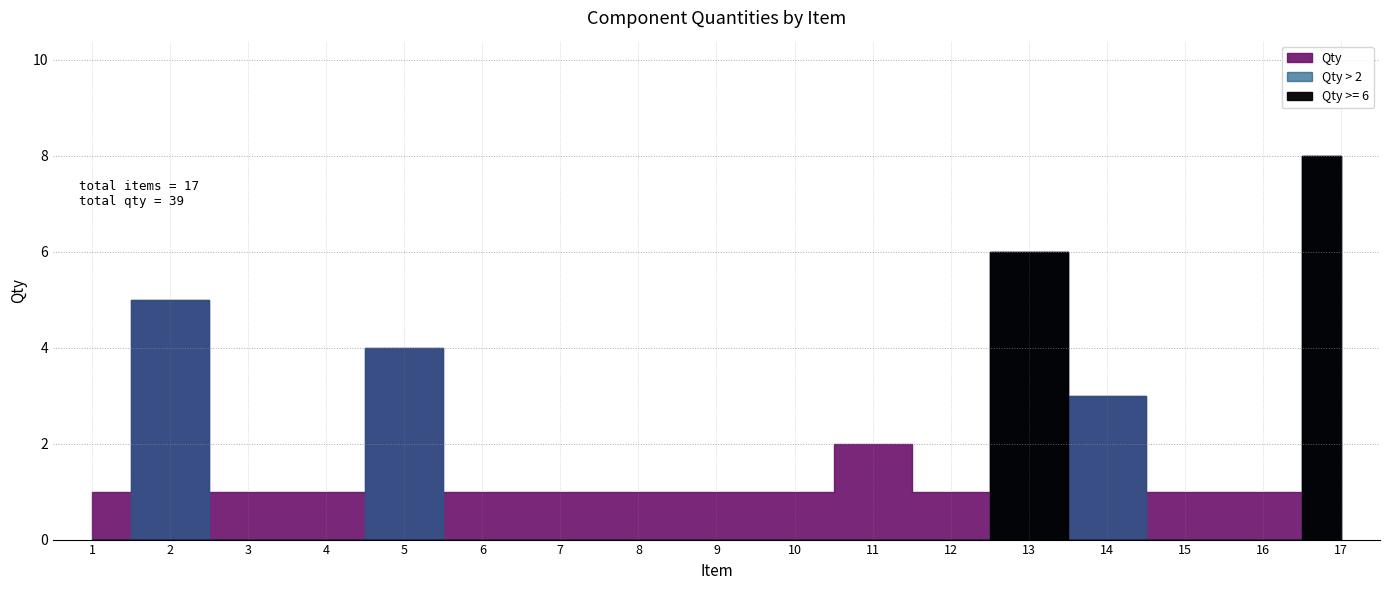

What is the maximum value shown in the chart?

8